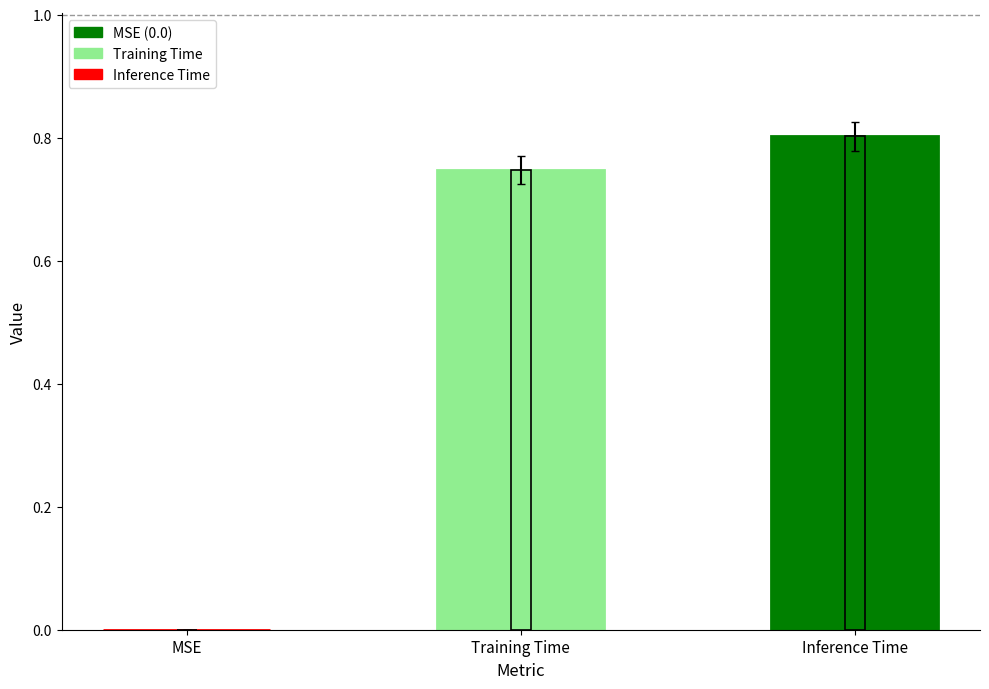

What is the difference between the values at MSE and Training Time?

0.7